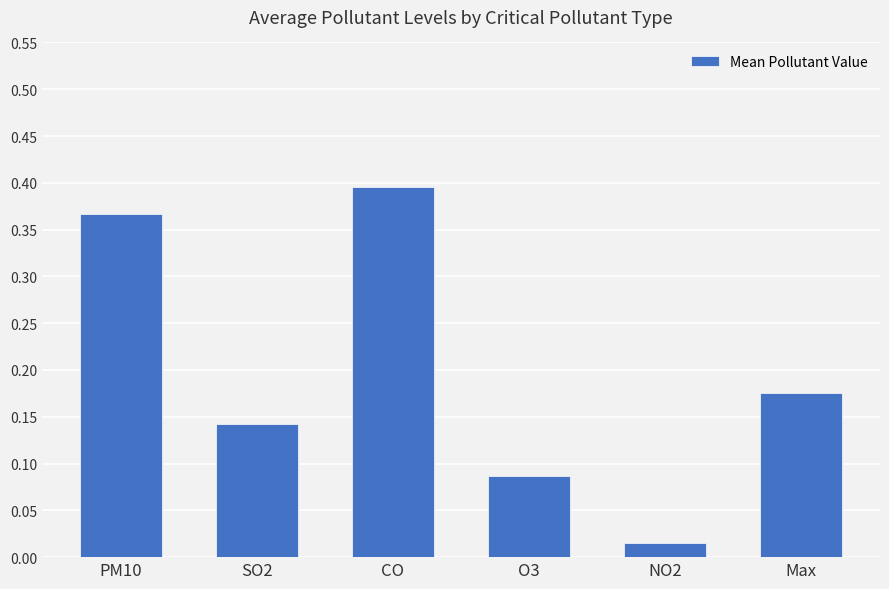

Which label corresponds to the smallest value in the chart?

NO2